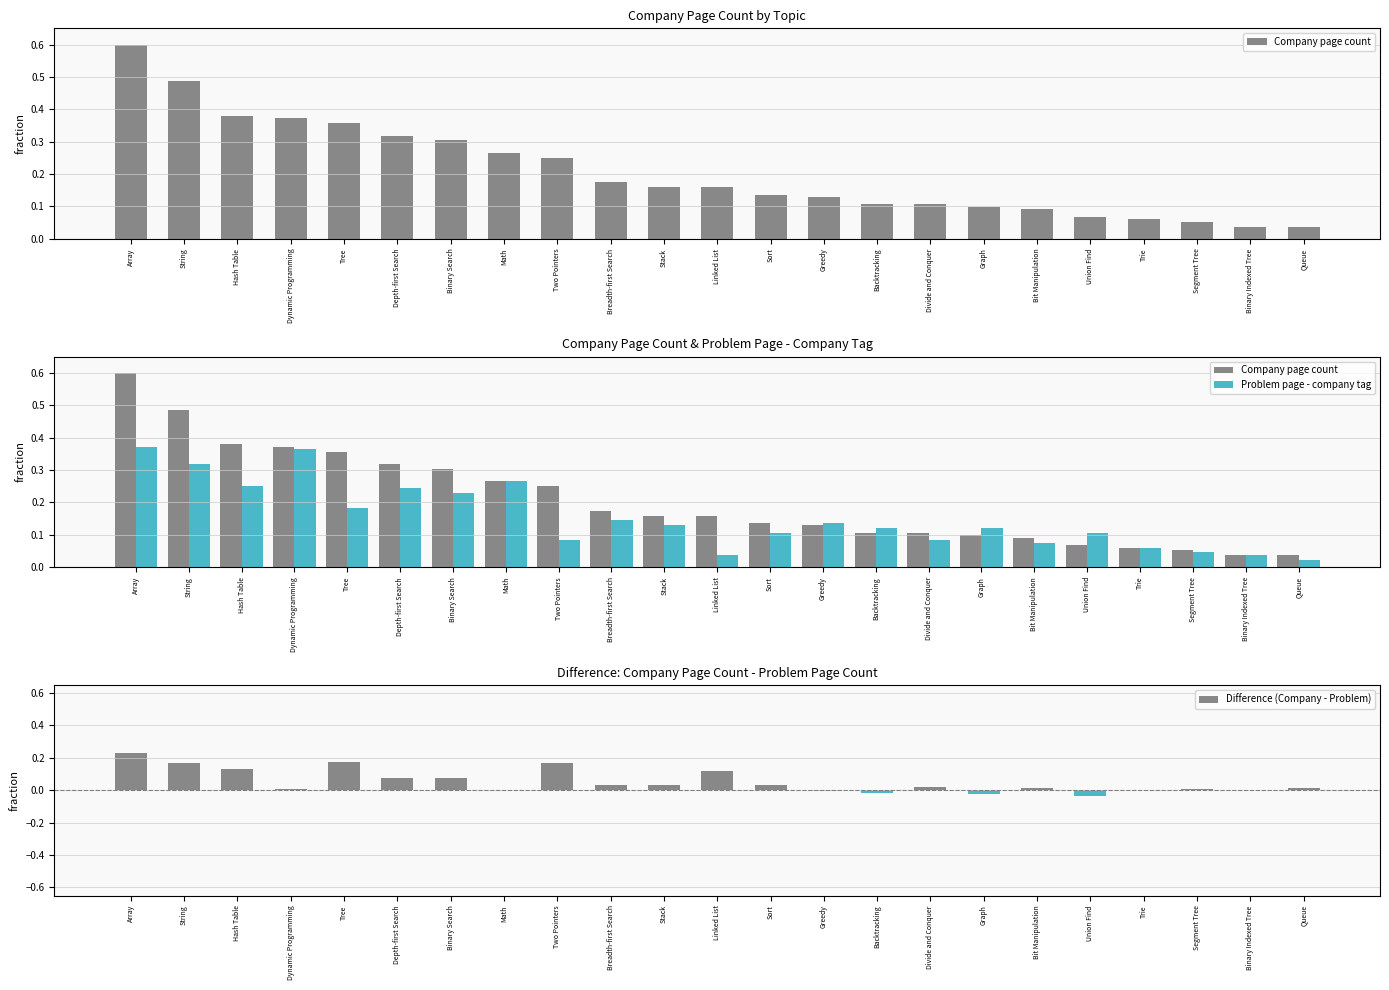

The Company page count series shows 0.3 at Binary Search. True or false?

True